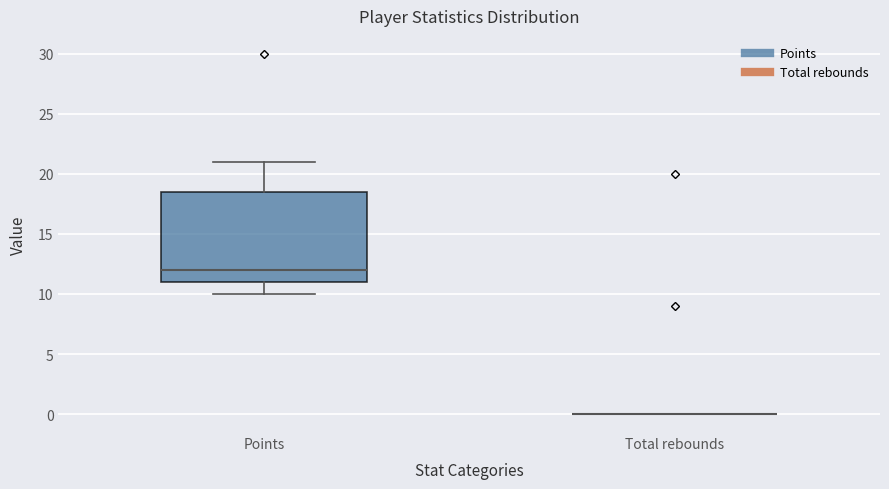

Comparing the boxes themselves (not the whiskers), which one is the tallest?

Points